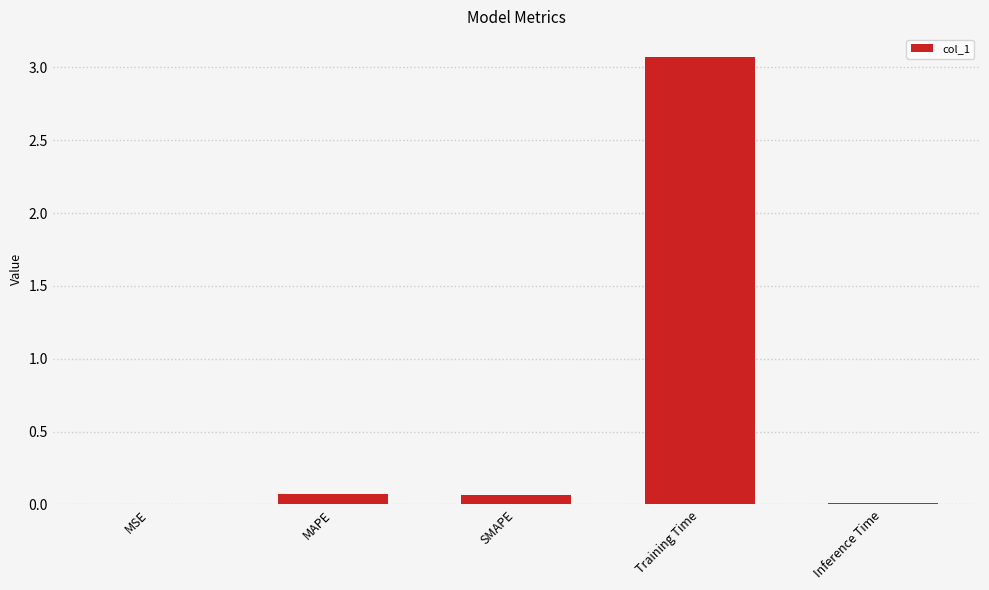

Is it true that the value at Training Time is 3.1?

True